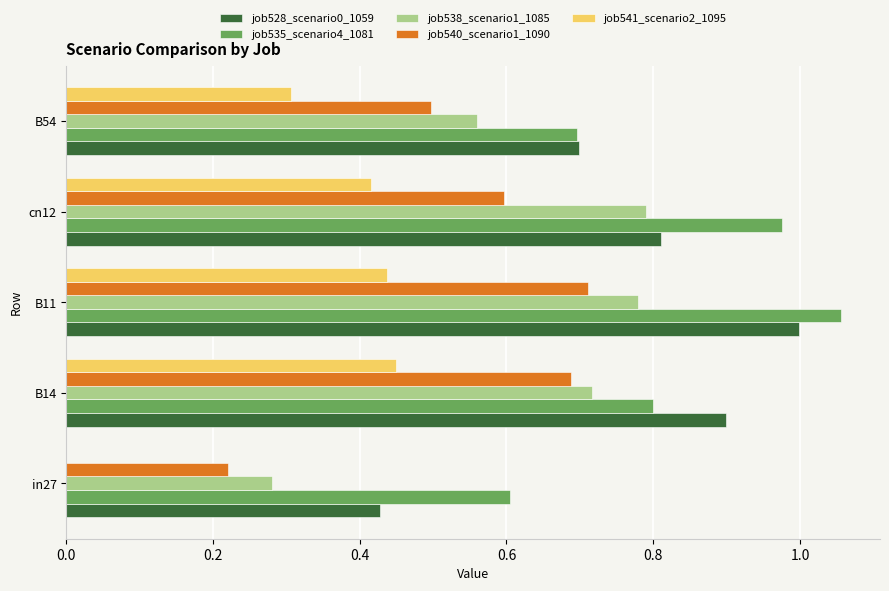

Which series changed the most between B14 and B11?

job535_scenario4_1081